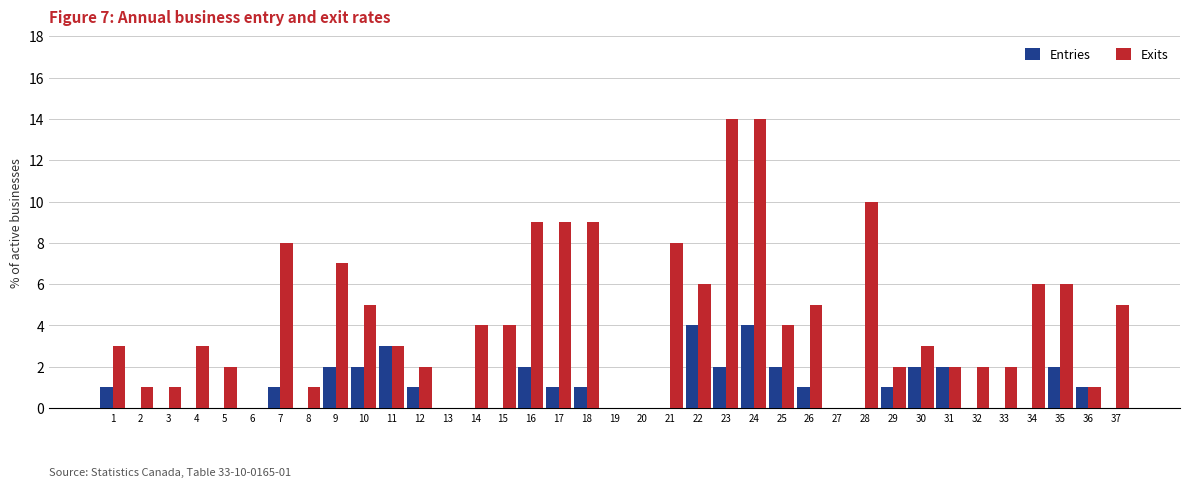

The Exits series shows 9 at 22. True or false?

False